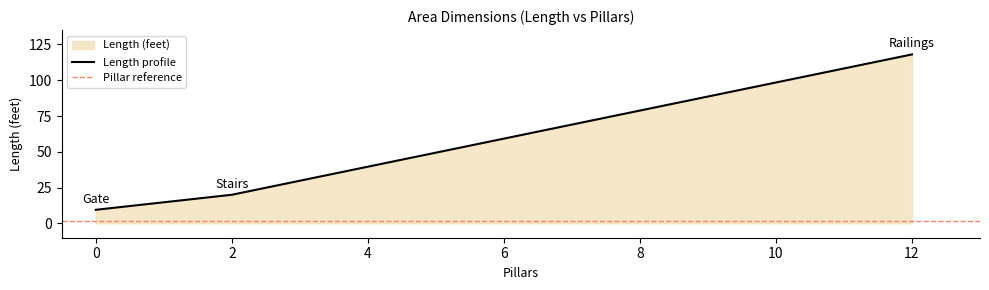

The Length profile series shows 9.5 at 0. True or false?

True